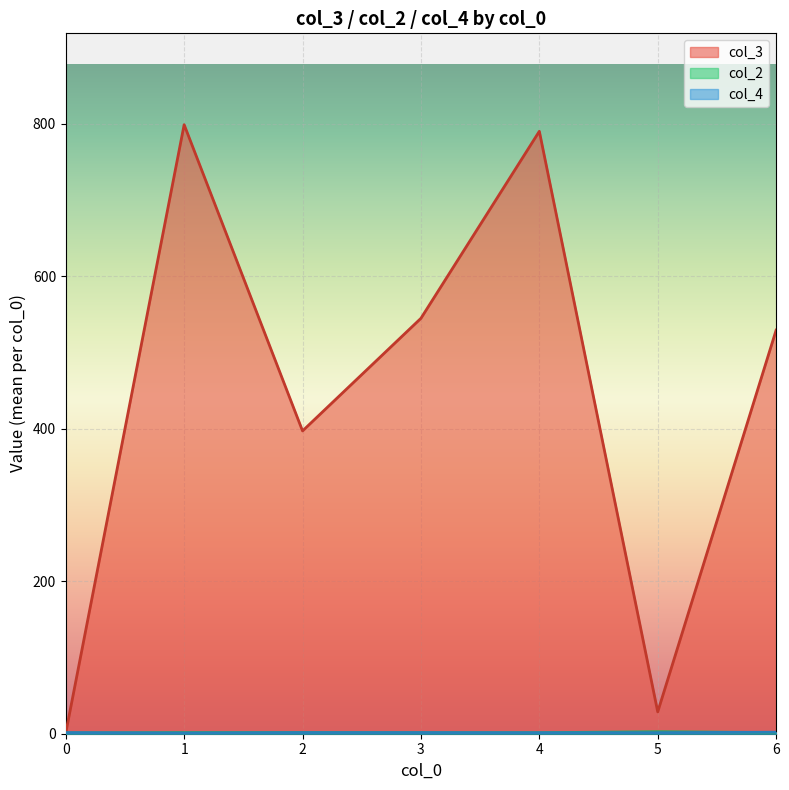

The value of col_3 at 1 is 1248. True or false?

False